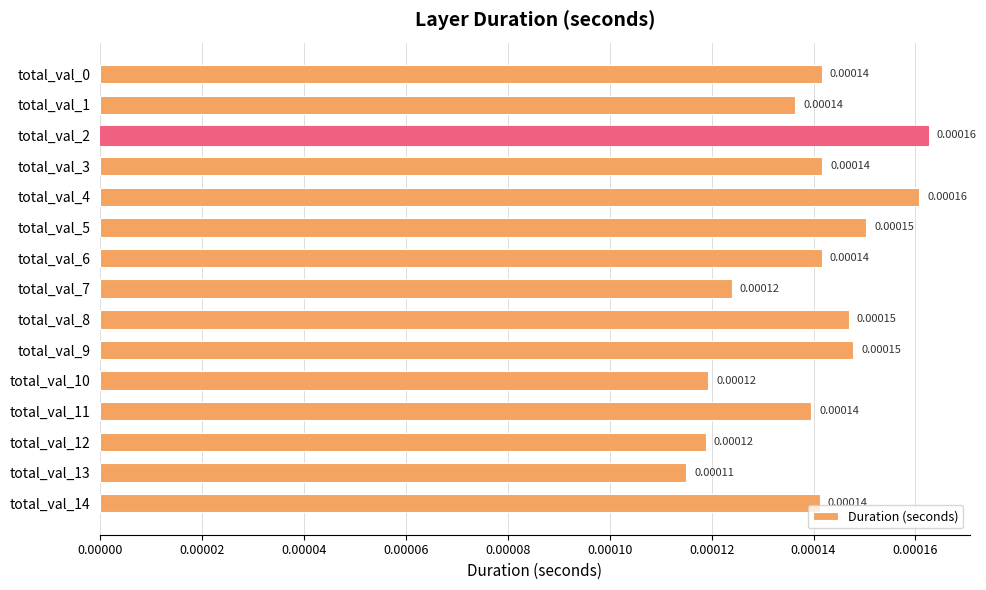

Which has a higher value, total_val_12 or total_val_11?

total_val_11